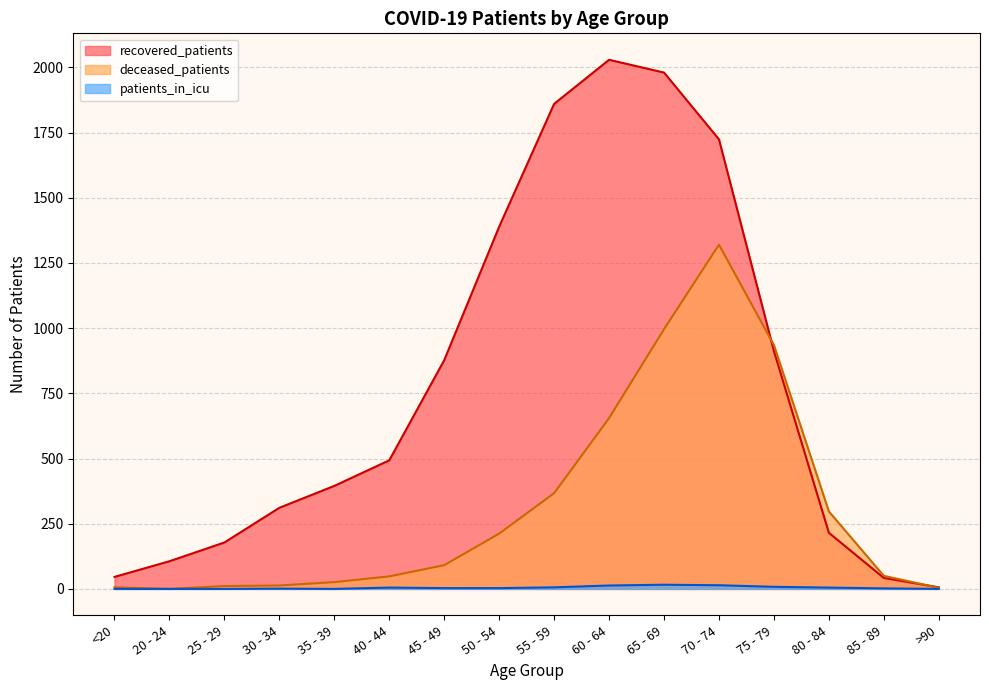

Reading right to left, list all the values displayed in this chart.

recovered_patients: 6	42	215	912	1724	1980	2029	1860	1389	877	493	395	311	178	106	46
deceased_patients: 4	50	297	935	1320	996	655	367	212	91	48	26	13	11	0	6
patients_in_icu: 0	2	5	8	14	16	13	6	3	3	5	0	1	0	0	0